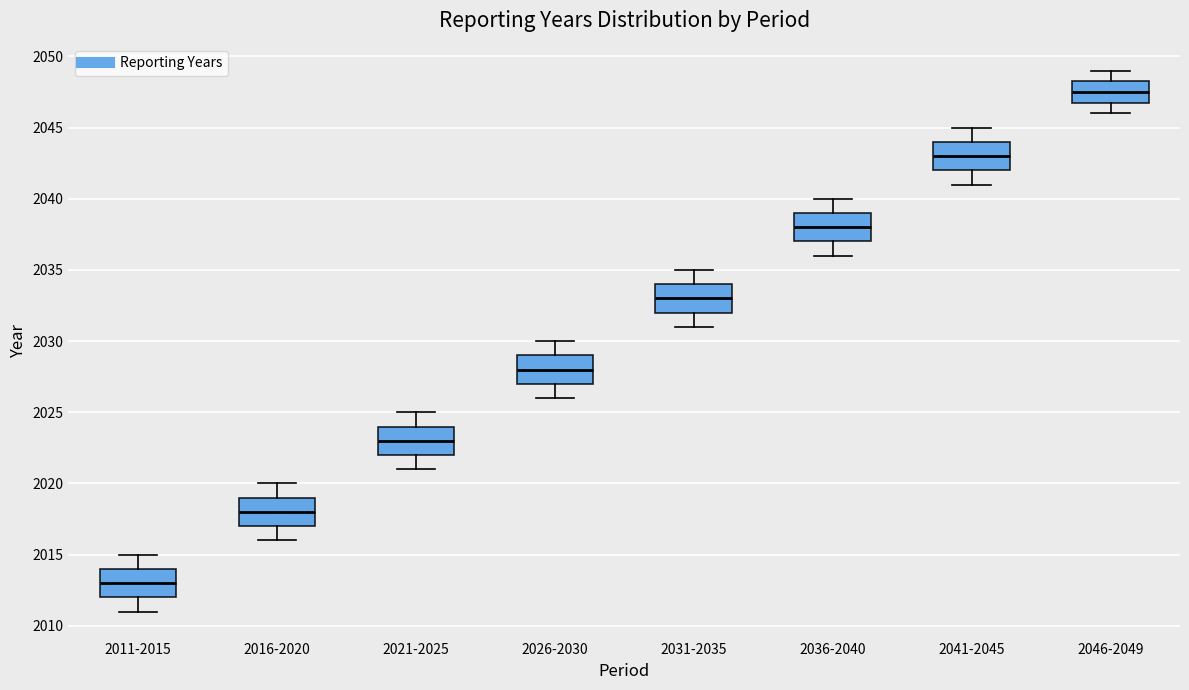

Reading left to right, read every box against the y-axis: the position of its median line, the range the box covers, and the ends of its whiskers. The values are not printed on the chart, so give them approximately, as read against the axis.

2011-2015: median 2013.0, box 2012.0 to 2014.0, whiskers 2011.0 to 2015.0
2016-2020: median 2018.0, box 2017.0 to 2019.0, whiskers 2016.0 to 2020.0
2021-2025: median 2023.0, box 2022.0 to 2024.0, whiskers 2021.0 to 2025.0
2026-2030: median 2028.0, box 2027.0 to 2029.0, whiskers 2026.0 to 2030.0
2031-2035: median 2033.0, box 2032.0 to 2034.0, whiskers 2031.0 to 2035.0
2036-2040: median 2038.0, box 2037.0 to 2039.0, whiskers 2036.0 to 2040.0
2041-2045: median 2043.0, box 2042.0 to 2044.0, whiskers 2041.0 to 2045.0
2046-2049: median 2047.5, box 2047.0 to 2048.5, whiskers 2046.0 to 2049.0